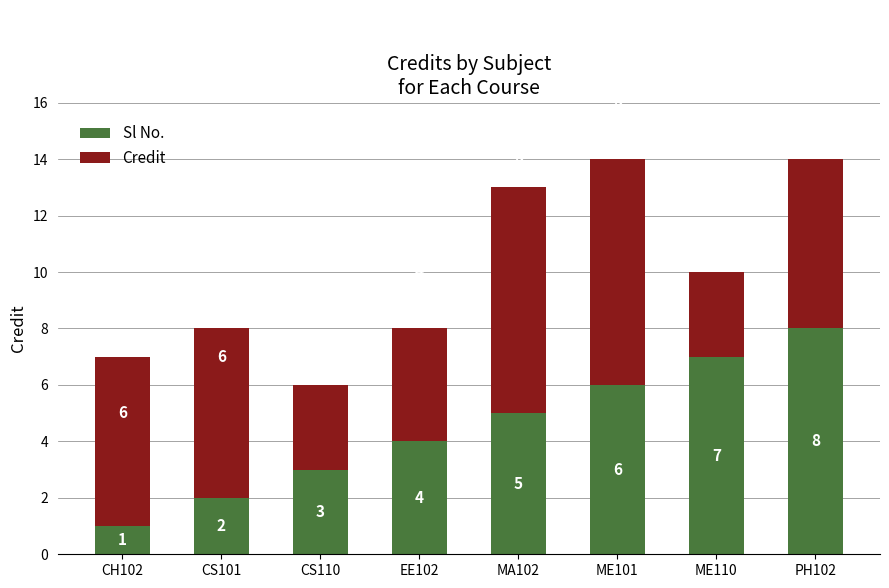

How many values in the Sl No. series are below 5?

4